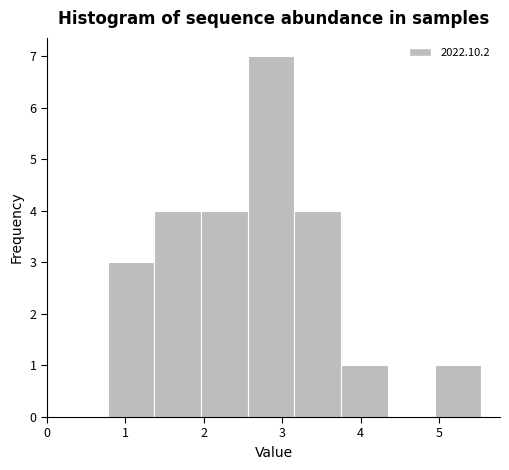

Reading left to right, list every bar in this chart as the range it spans on the x-axis followed by its height. Neither the bar edges nor the heights are printed on the chart, so give them approximately, as read against the axes.

0.8 to 1.4: 3
1.4 to 2.0: 4
2.0 to 2.6: 4
2.6 to 3.2: 7
3.2 to 3.8: 4
3.8 to 4.3: 1
4.3 to 4.9: 0
4.9 to 5.5: 1